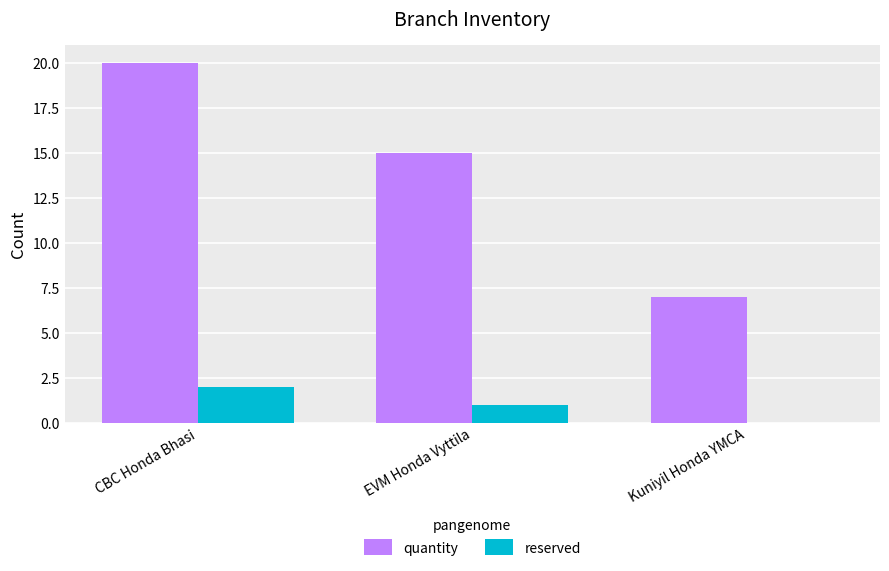

What value does the quantity series have at Kuniyil Honda YMCA?

7